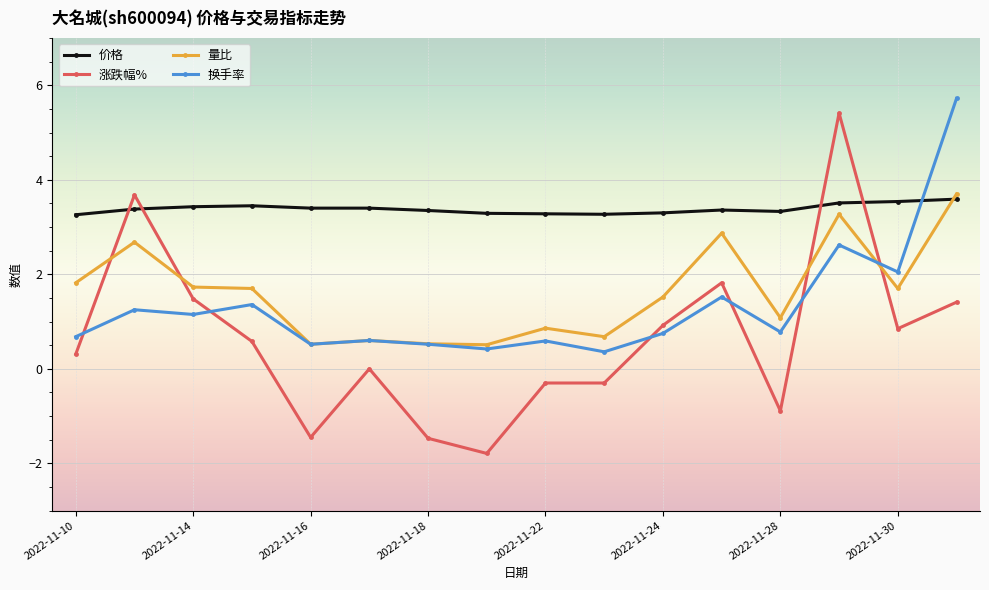

Which series has the largest range (max minus min)?

涨跌幅%